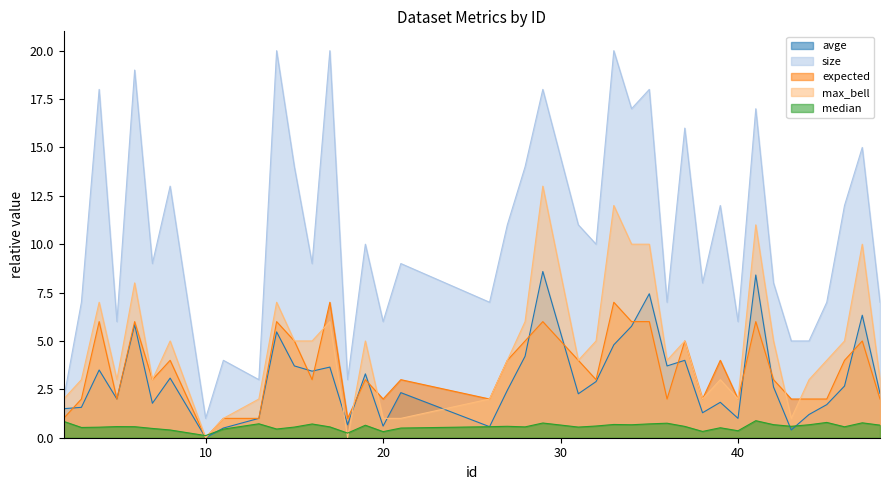

Which series changed the most between 18 and 27?

size